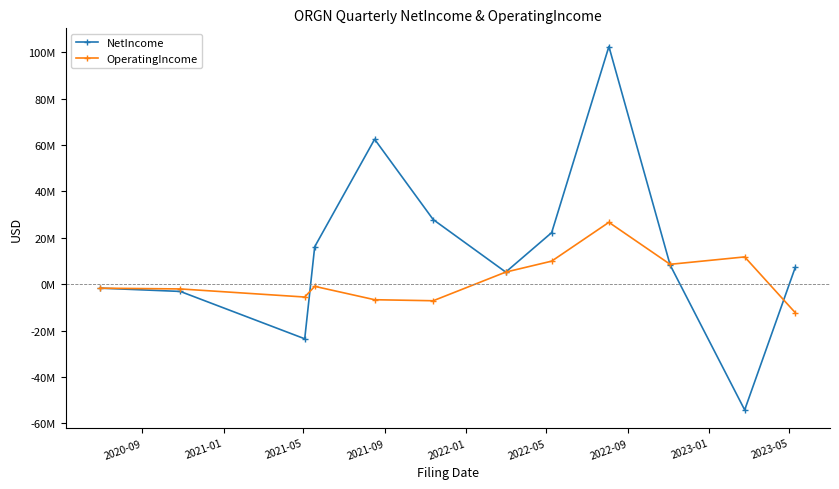

Which series has the largest range (max minus min)?

NetIncome